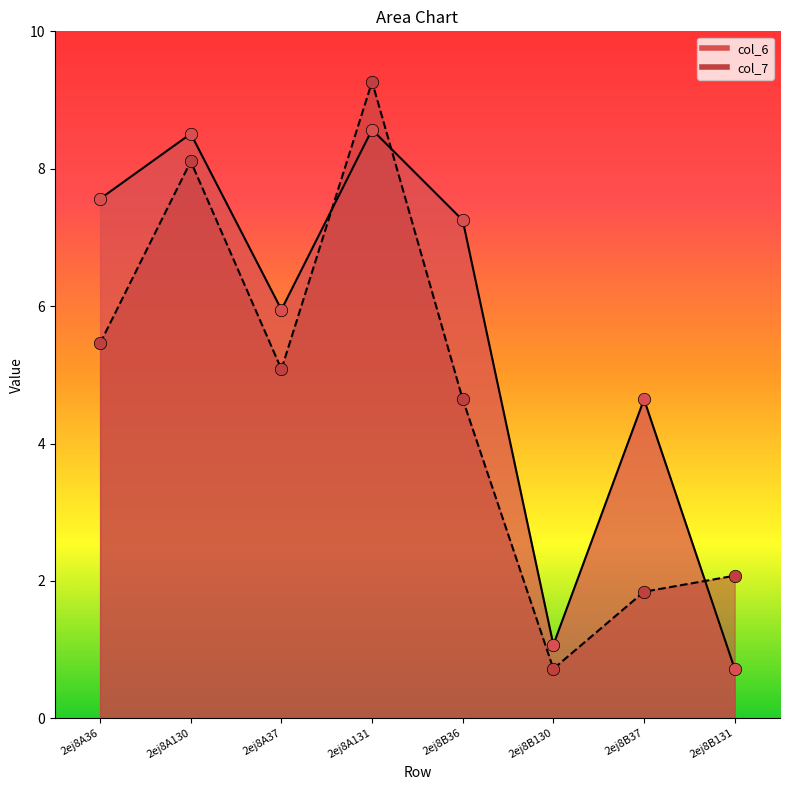

Which series has the largest Y range (max minus min)?

col_7